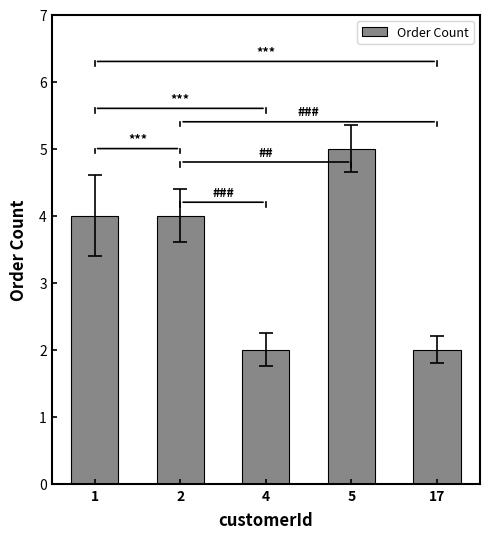

Reading left to right, list all the values displayed in this chart.

4	4	2	5	2